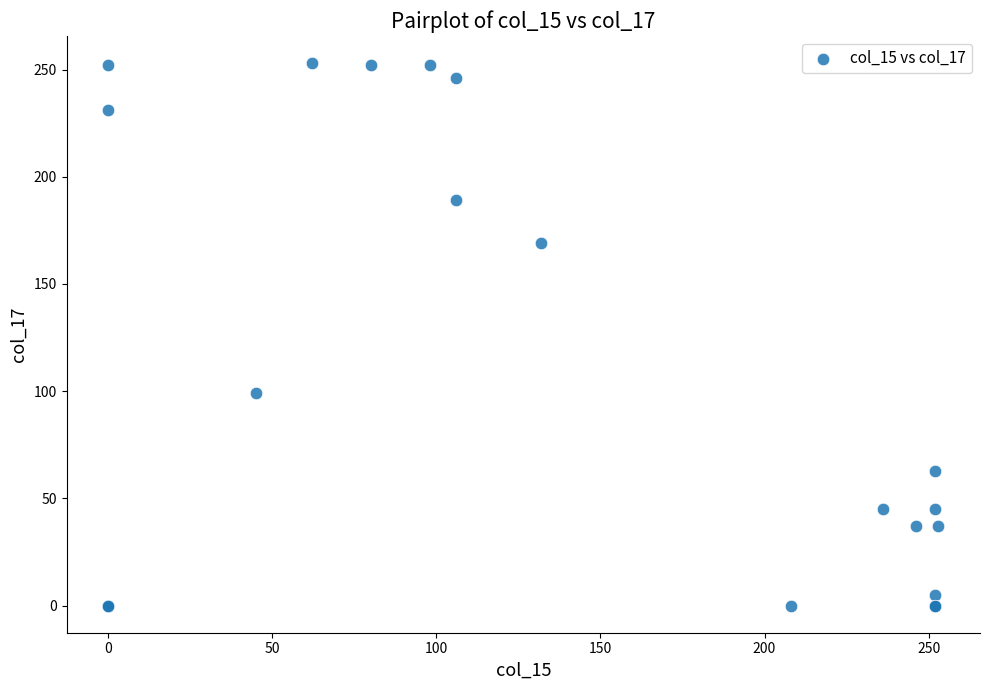

What Y value in the scatter plot is closest to 126?

99